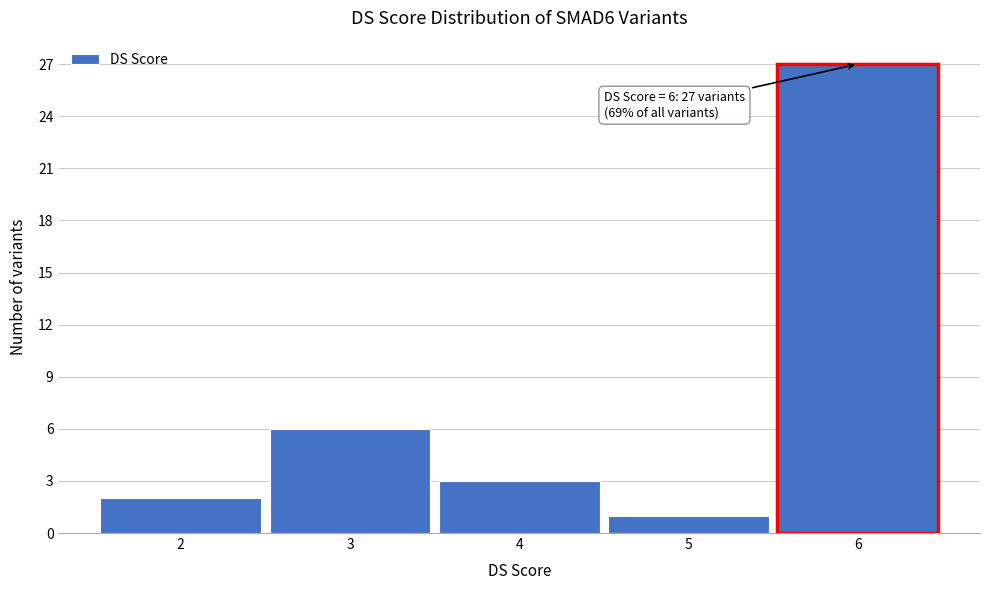

Which range on the x-axis has the tallest bar?

5.5 to 6.5